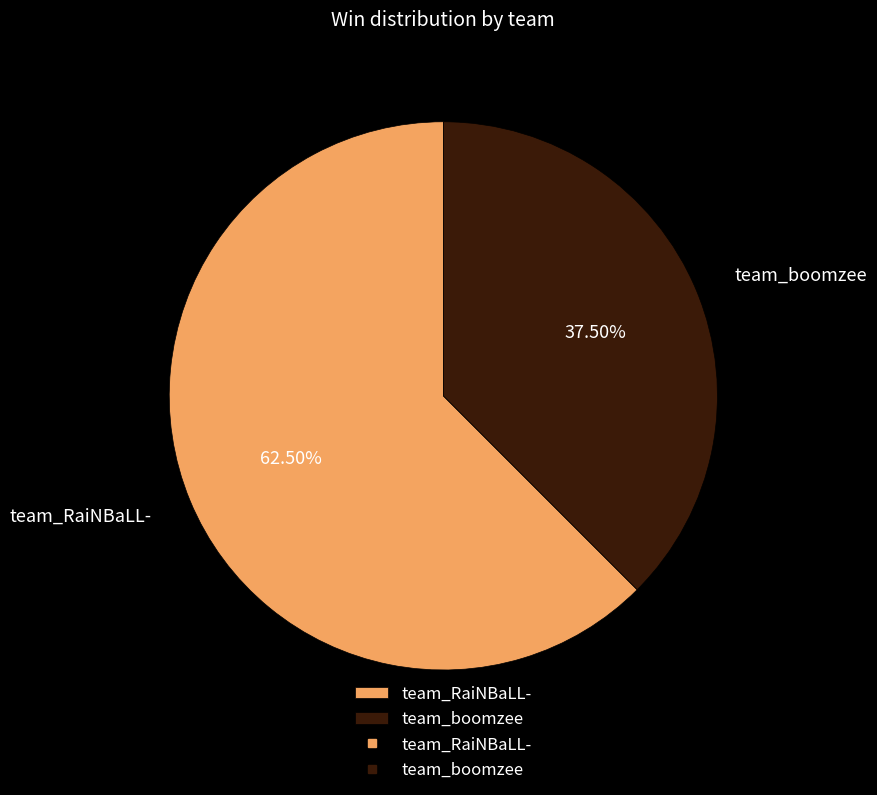

Combined, do team_boomzee and team_RaiNBaLL- account for over 50%?

Yes